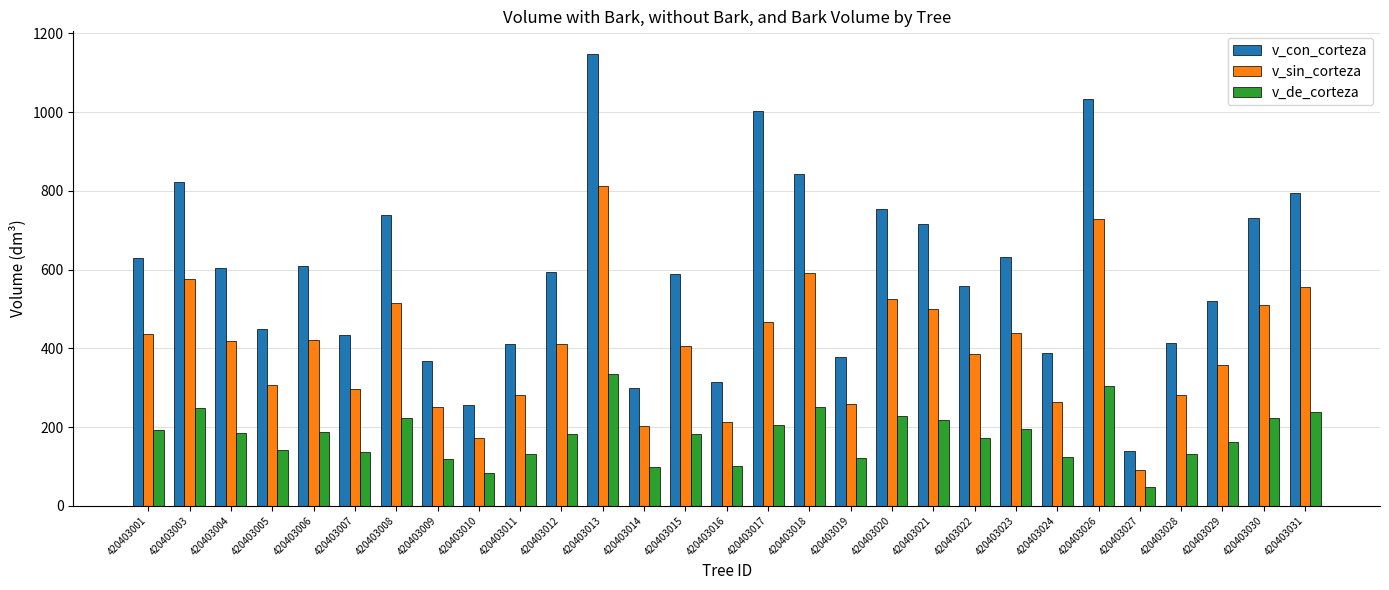

What is the difference between the v_sin_corteza values at 420403024 and 420403010?

93.0